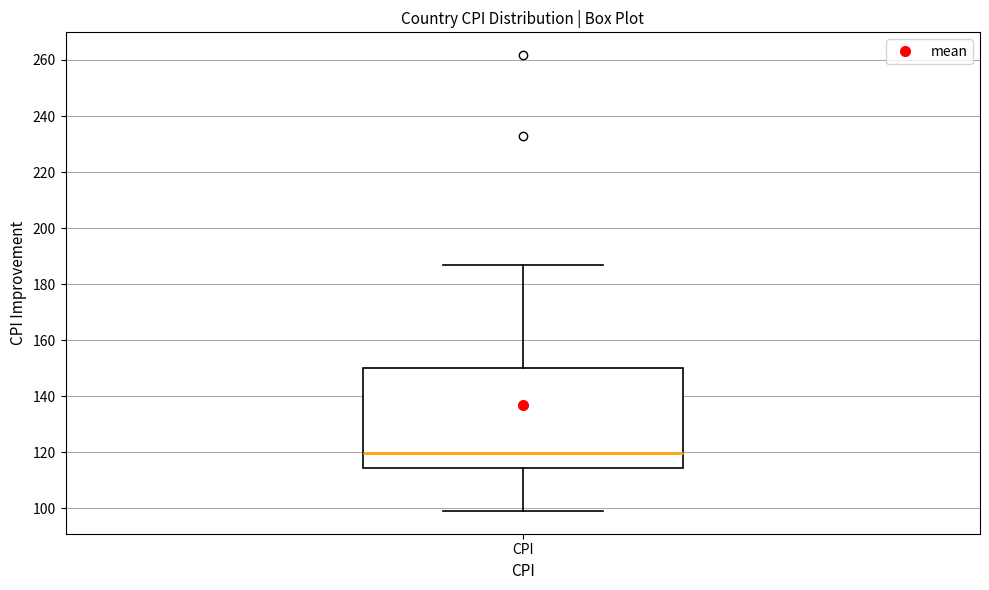

Read this box plot against the y-axis: the position of the median line, the range covered by the box, and the ends of both whiskers. The values are not printed on the chart, so give them approximately, as read against the axis.

median 120, box 114 to 150, whiskers 100 to 186